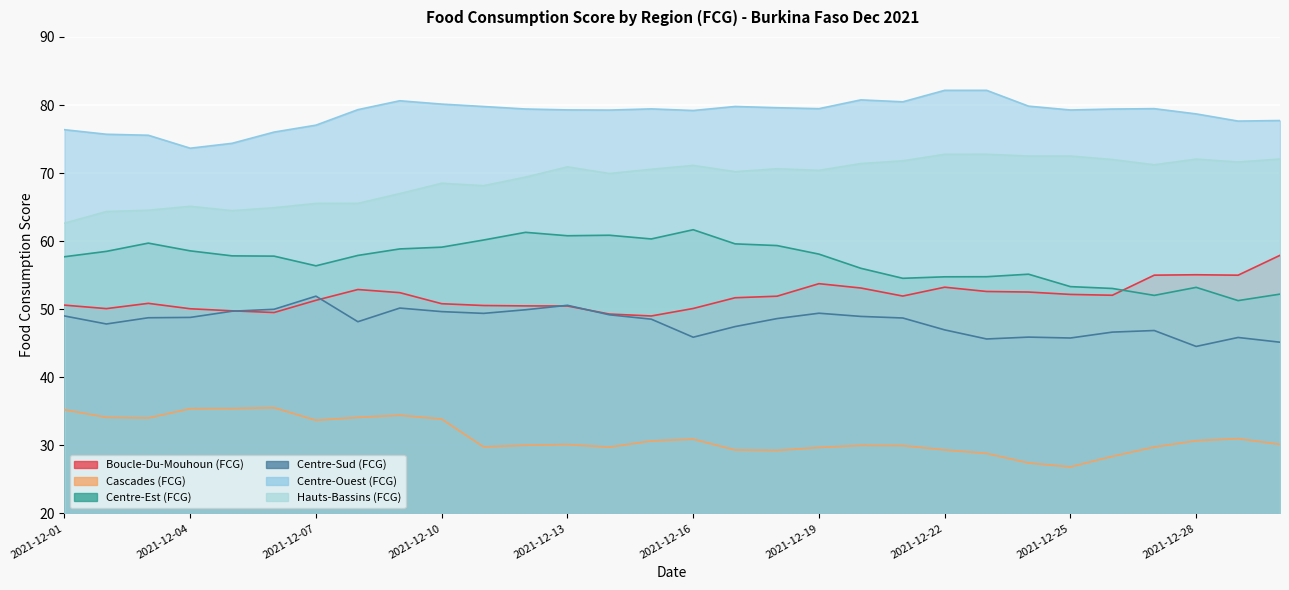

Where does the Centre-Ouest (FCG) series first go above 79?

2021-12-08